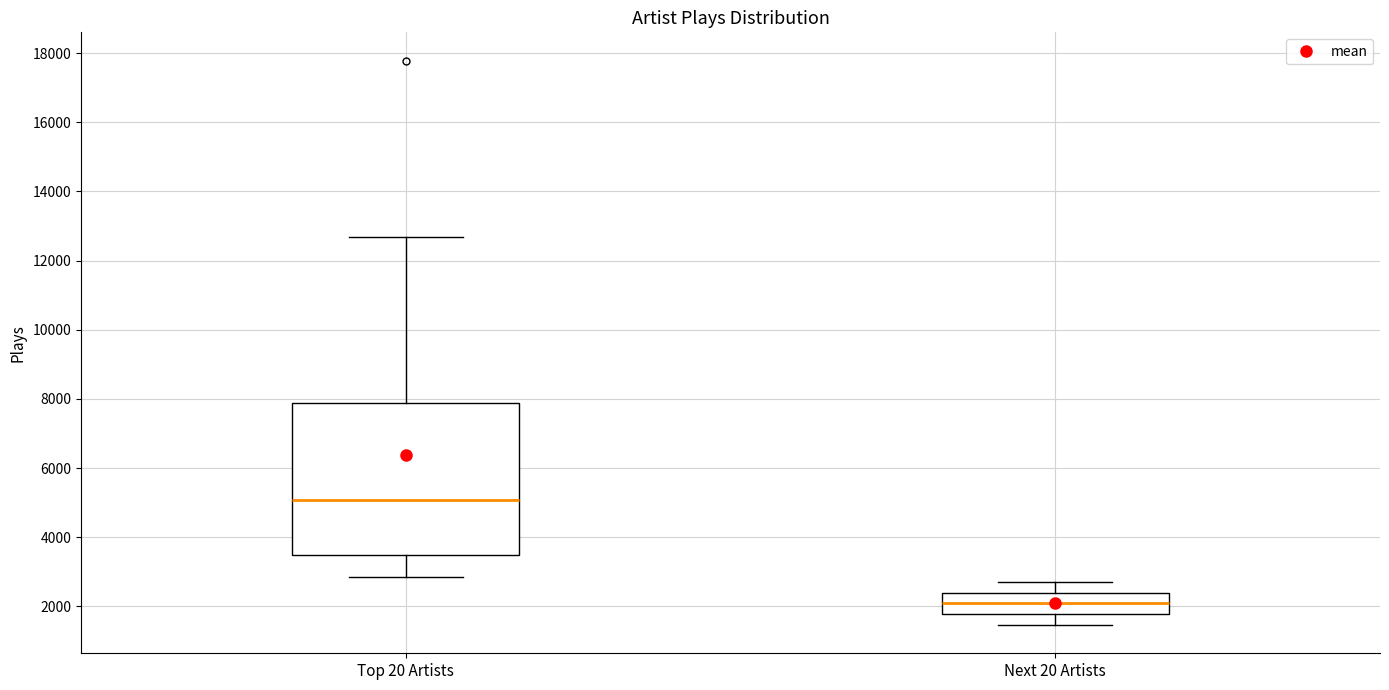

Reading left to right, read every box against the y-axis: the position of its median line, the range the box covers, and the ends of its whiskers. The values are not printed on the chart, so give them approximately, as read against the axis.

Top 20 Artists: median 5000, box 3400 to 7800, whiskers 2800 to 12600
Next 20 Artists: median 2200, box 1800 to 2400, whiskers 1400 to 2800